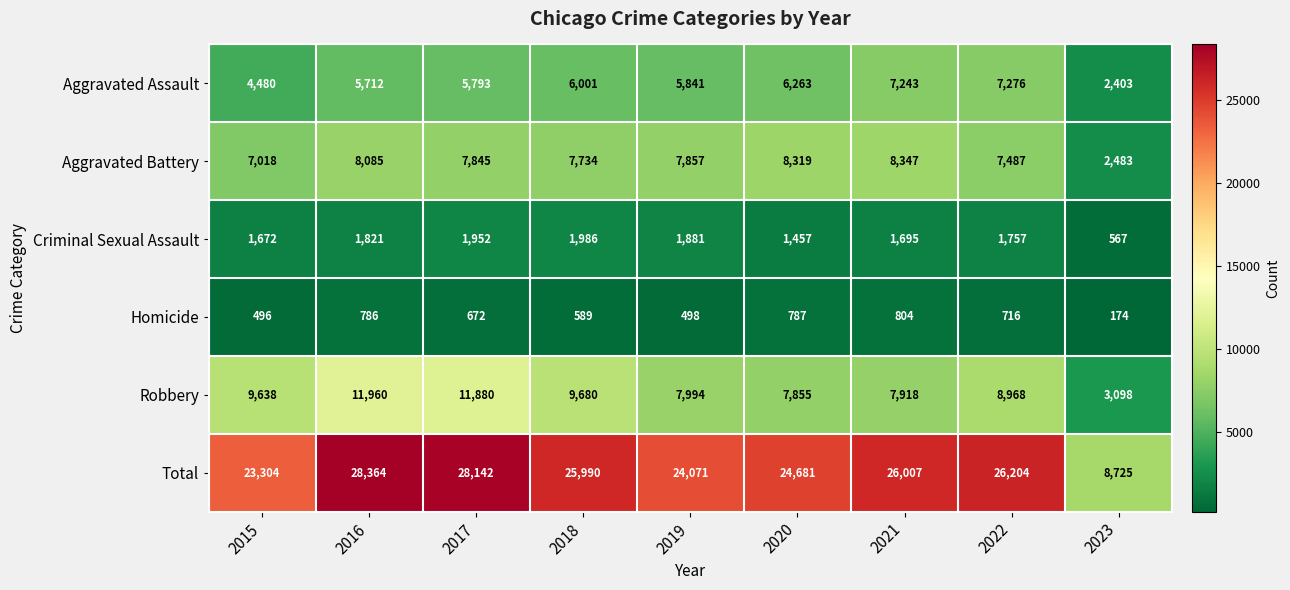

The value of Aggravated Battery at 2020 is 8319. True or false?

True